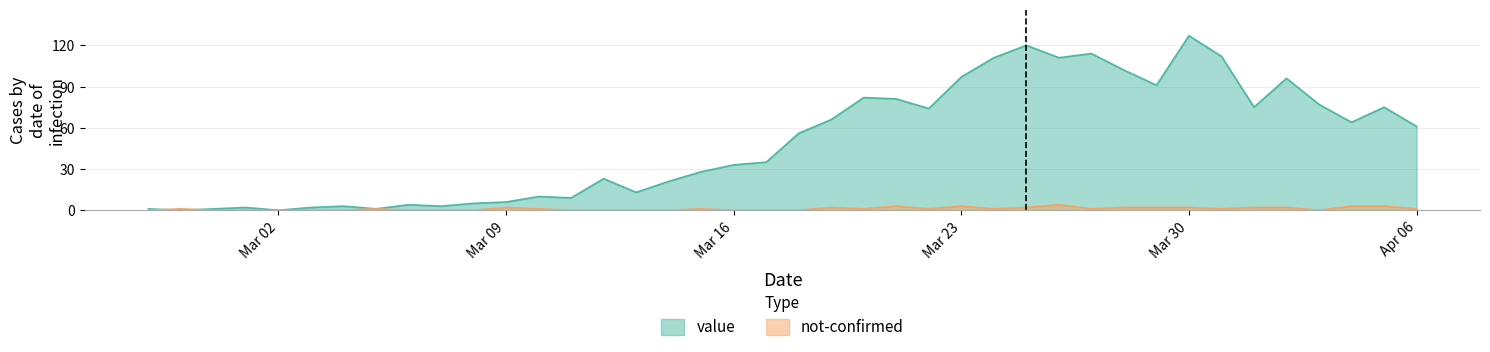

At which label is value closest to 63?

2020-04-04